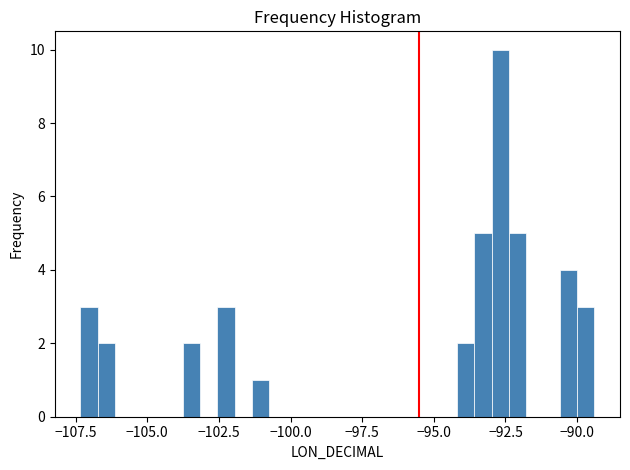

Around what value on the x-axis is the tallest bar? Give the approximate position of its centre, as read against the axis.

-92.5